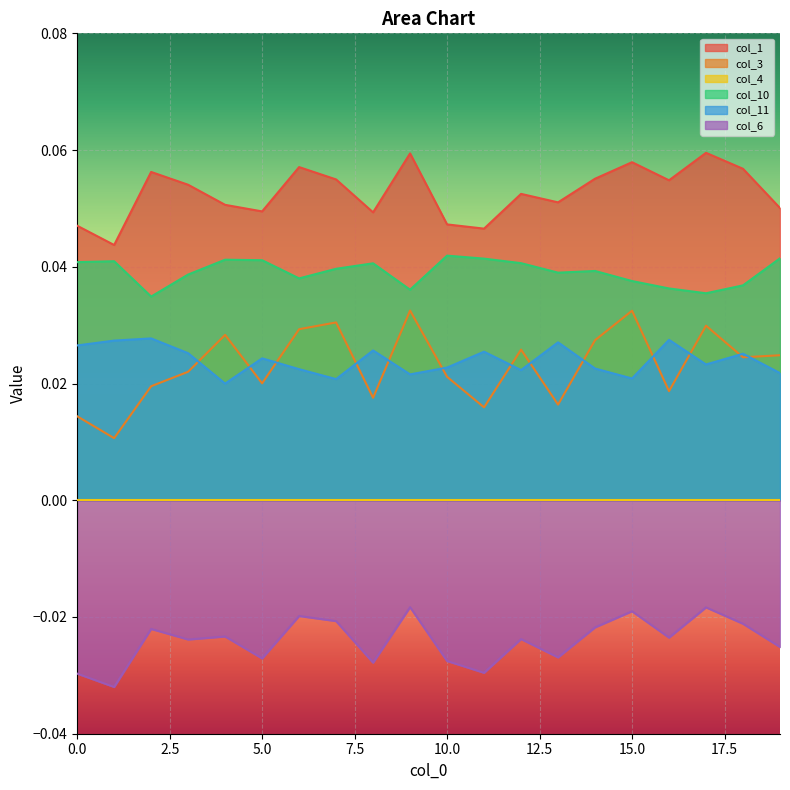

What is the spread (max minus min) of values at 6?

0.1